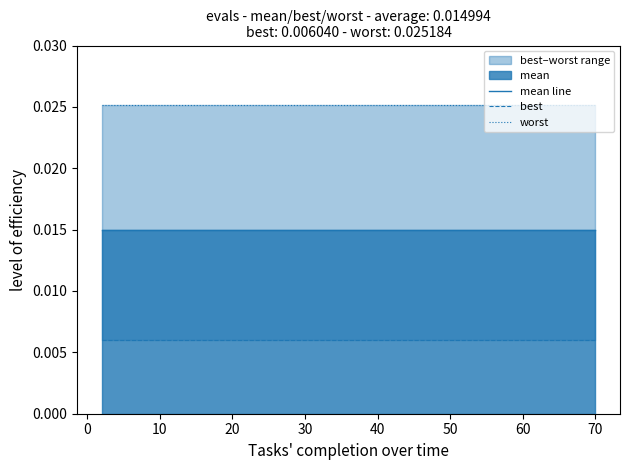

What is the sum of all mean line values?

0.6